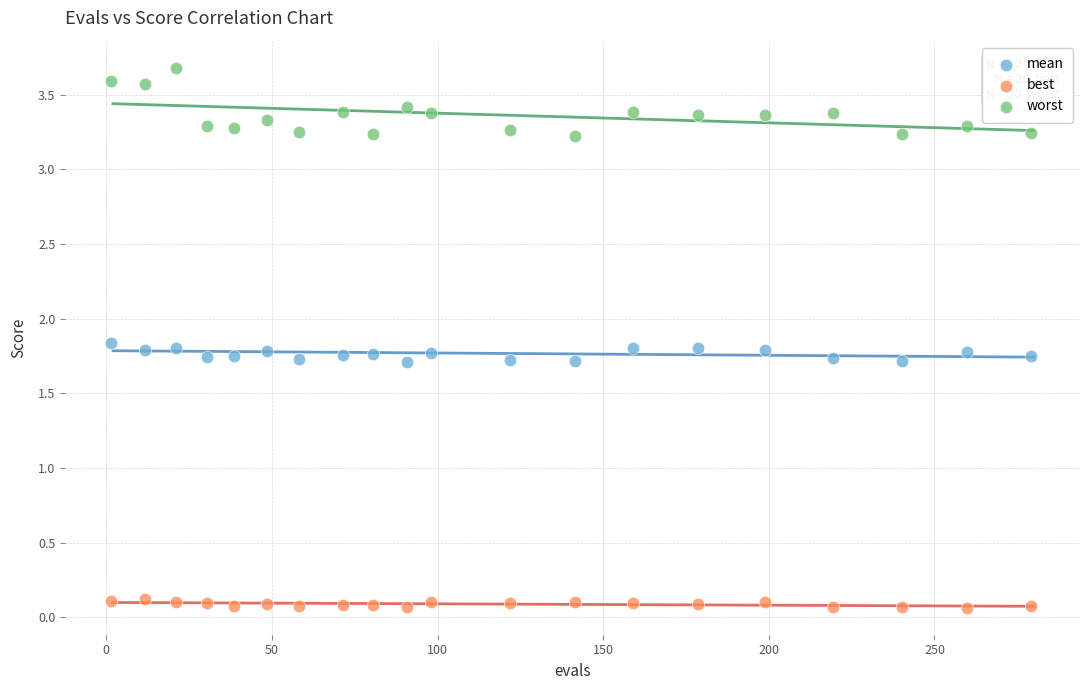

Across all data points, what is the range of X values (max minus min)?

277.7